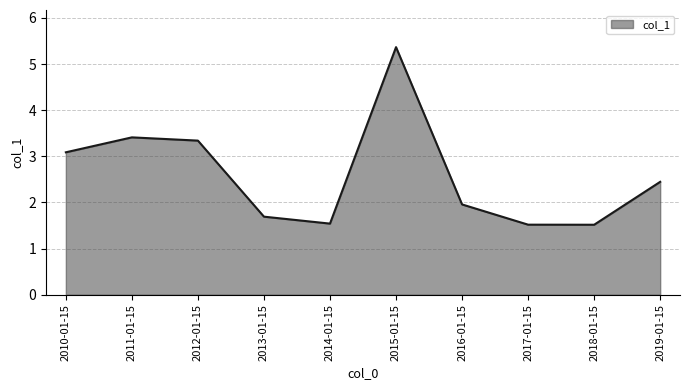

What is the greatest value displayed?

5.4